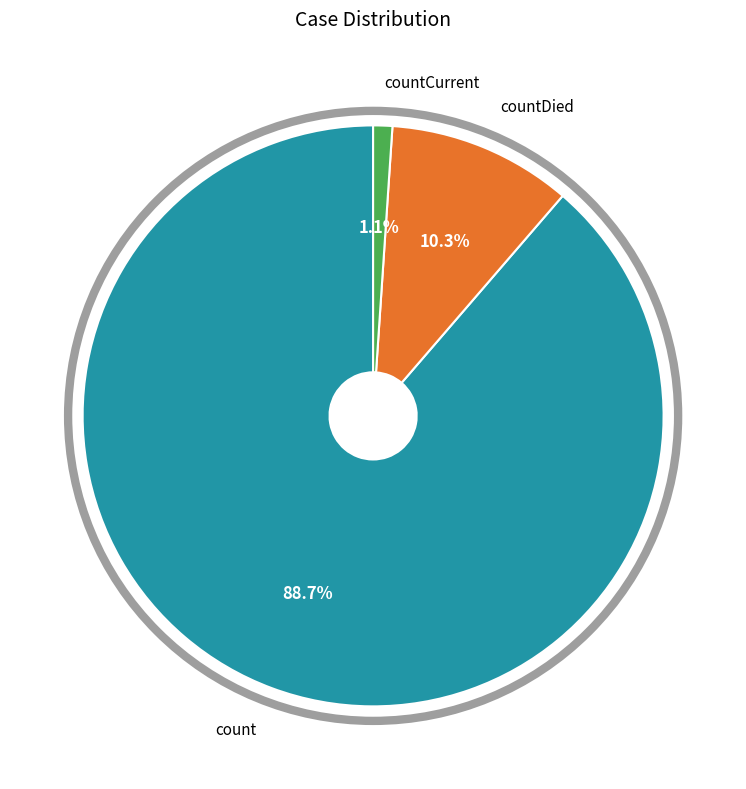

Which category has the biggest portion of the pie?

count